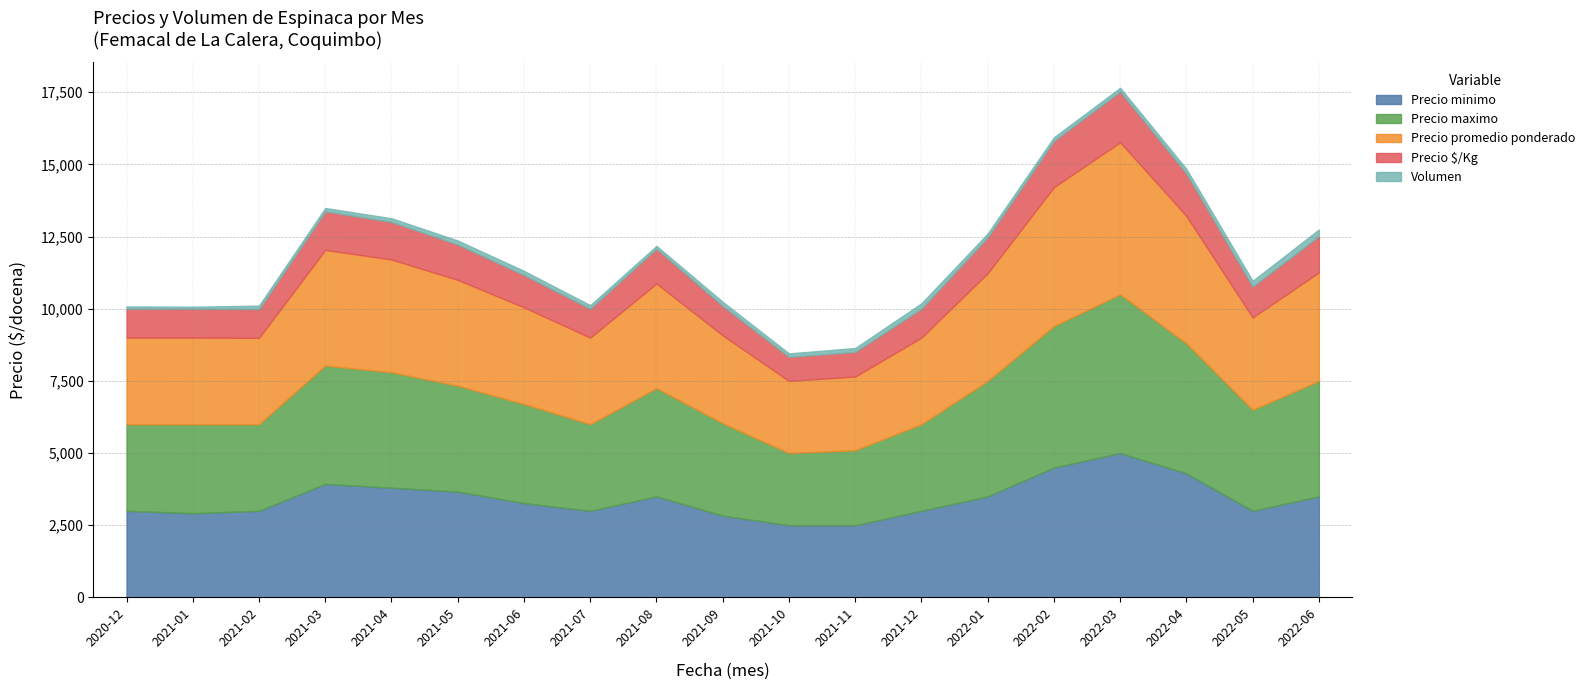

Reading right to left, what are all the values shown in this chart?

Precio minimo: 3500	3000	4300	5000	4500	3500	3000	2500	2500	2833	3500	3000	3267	3667	3800	3933	3000	2917	3000
Precio maximo: 4000	3500	4500	5500	4900	4000	3000	2600	2500	3200	3750	3000	3433	3667	4000	4100	3000	3083	3000
Precio promedio ponderado: 3761	3200	4414	5269	4812	3731	3000	2554	2500	3047	3625	3000	3350	3667	3906	4007	2992	3000	3000
Precio $/Kg: 1254	1067	1471	1756	1604	1244	1000	851	833	1016	1208	1000	1117	1222	1302	1336	997	1000	1000
Volumen: 230	200	160	130	125	130	188	135	120	145	95	123	145	140	127	115	120	70	80